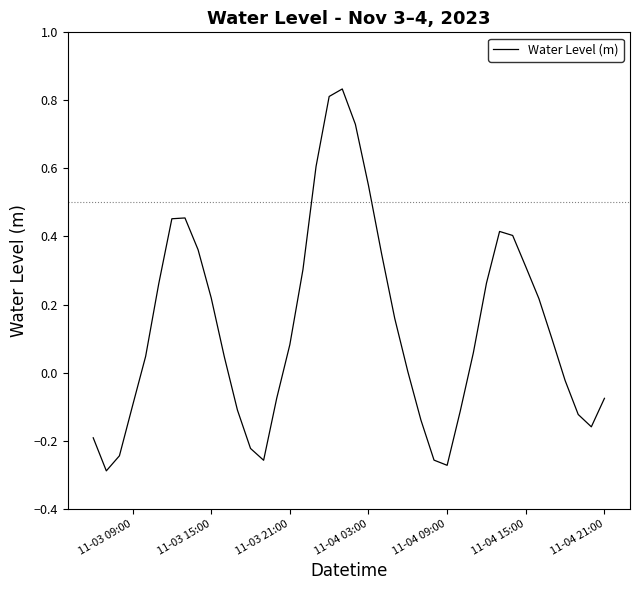

True or false: there are more than 2 points higher than both neighbors.

True